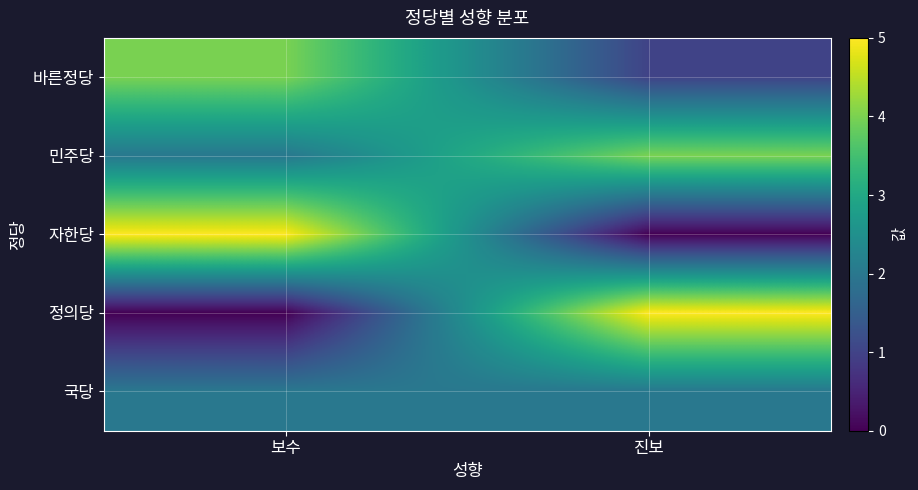

Reading left to right, what are all the values shown in this chart?

바른정당: 보수=4	진보=1
민주당: 보수=2	진보=4
자한당: 보수=5	진보=0
정의당: 보수=0	진보=5
국당: 보수=2	진보=2